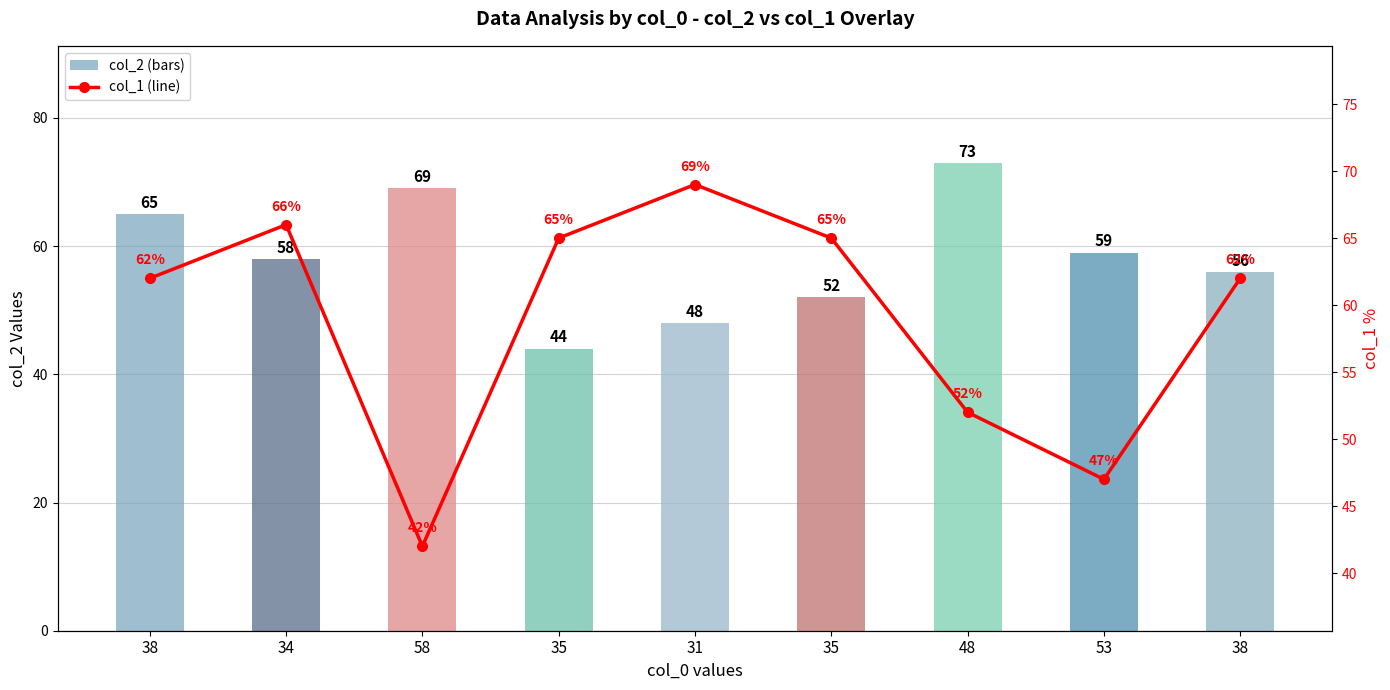

What is the maximum value shown in the chart?

69